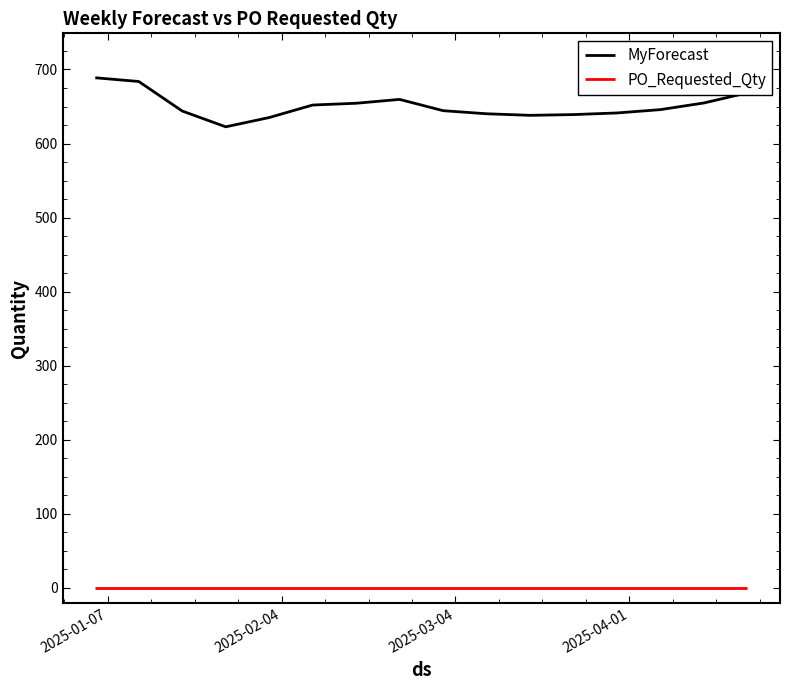

Which series has the widest spread of values?

MyForecast